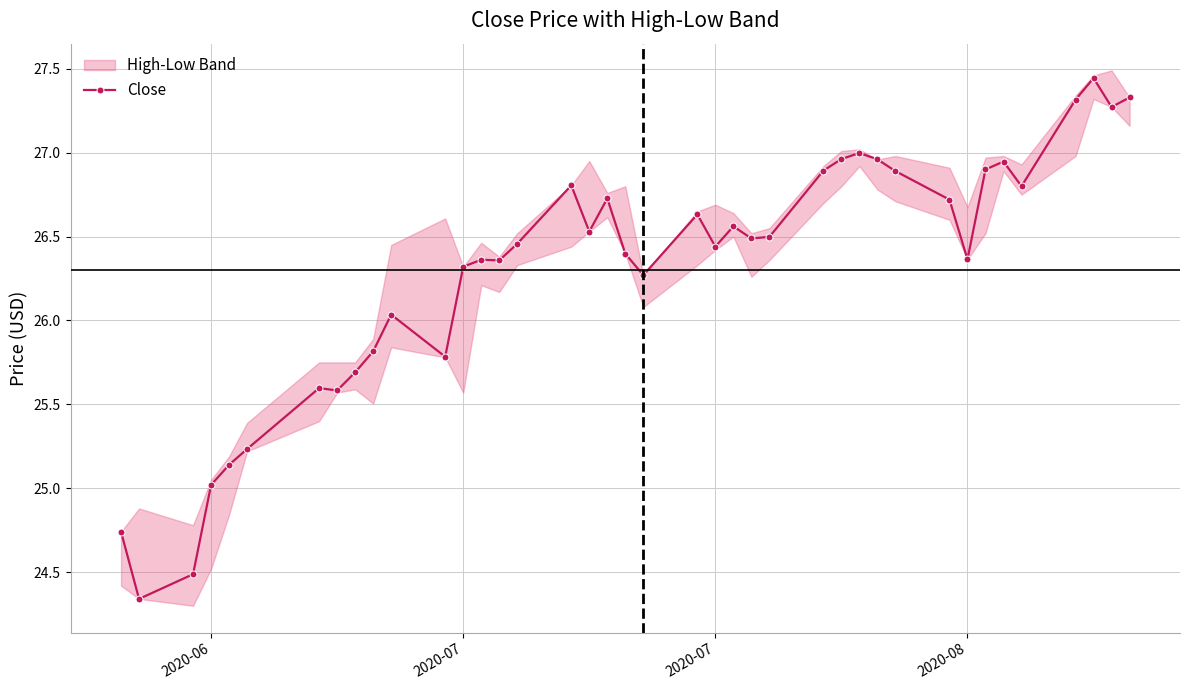

Is it true that the value at 28 is 7.8?

False